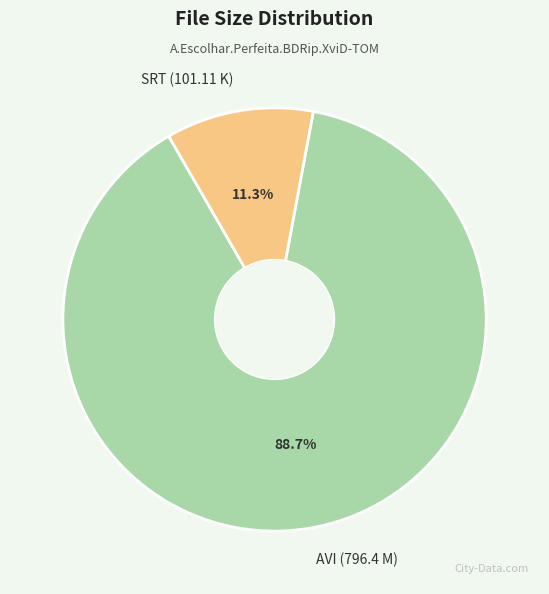

Rank the categories by value from highest to lowest.

AVI (796.4 M), SRT (101.11 K)